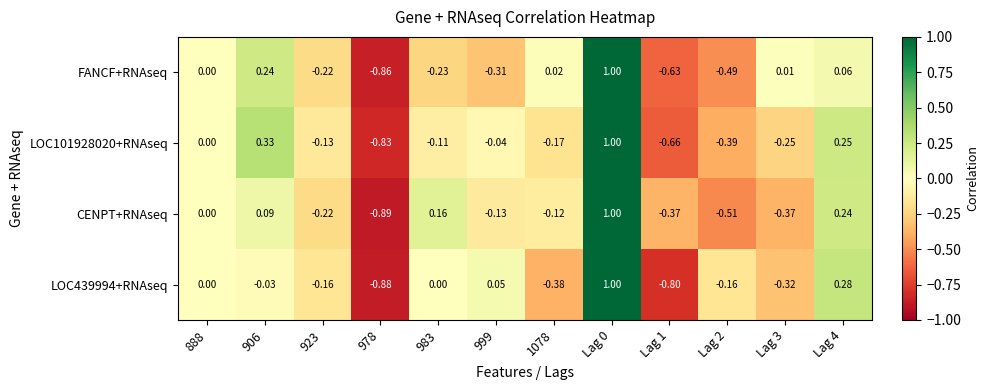

Is the value of CENPT+RNAseq at 888 greater than the value of LOC439994+RNAseq at Lag 3?

Yes